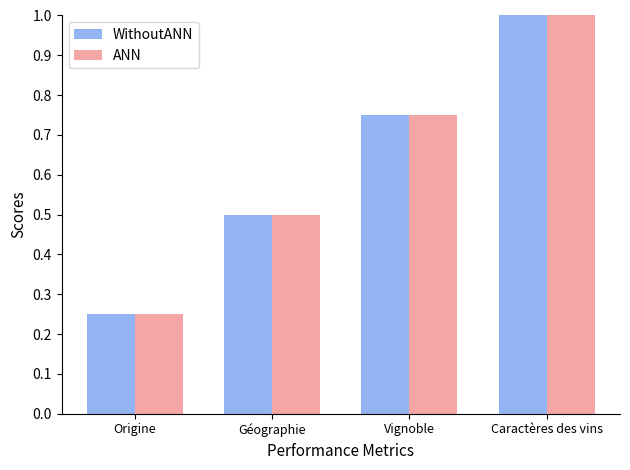

What is the greatest value displayed?

1.0